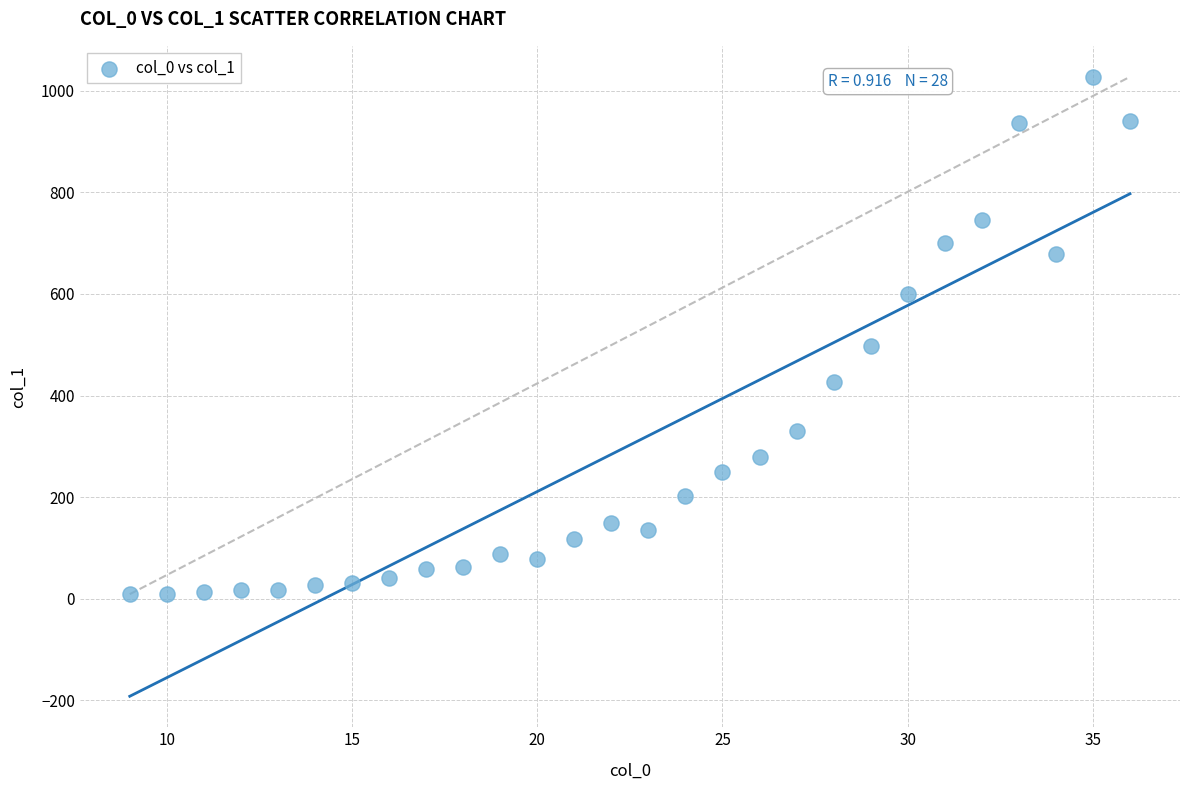

What Y value in the scatter plot is closest to 518?

497.8